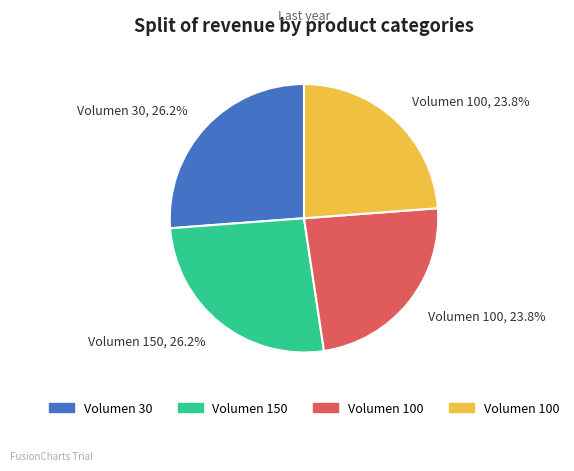

Is there any slice that represents more than half of the pie?

No